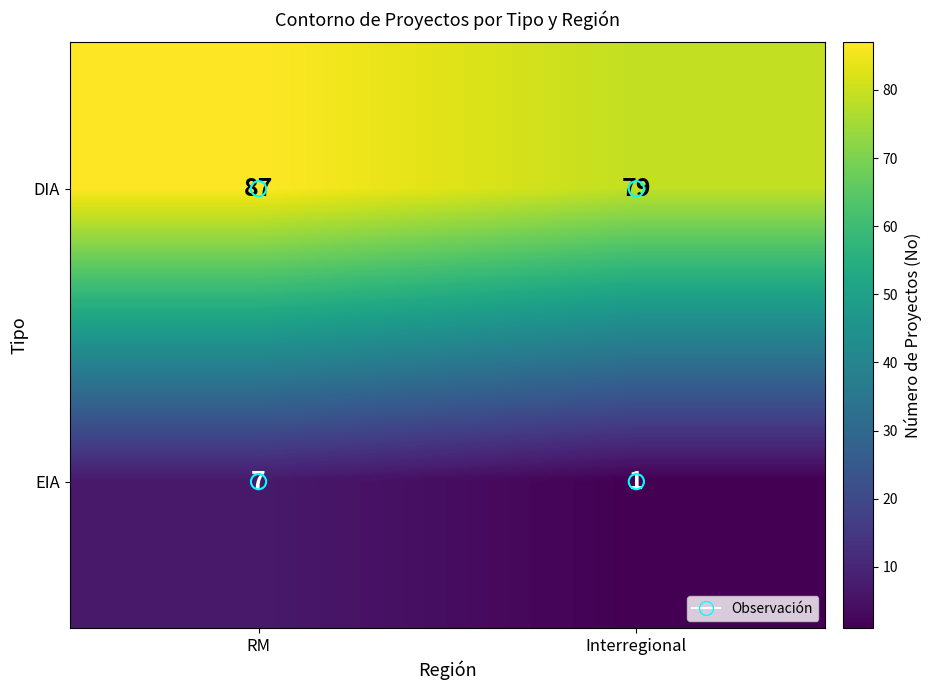

Is it true that DIA equals 142 at Interregional?

False